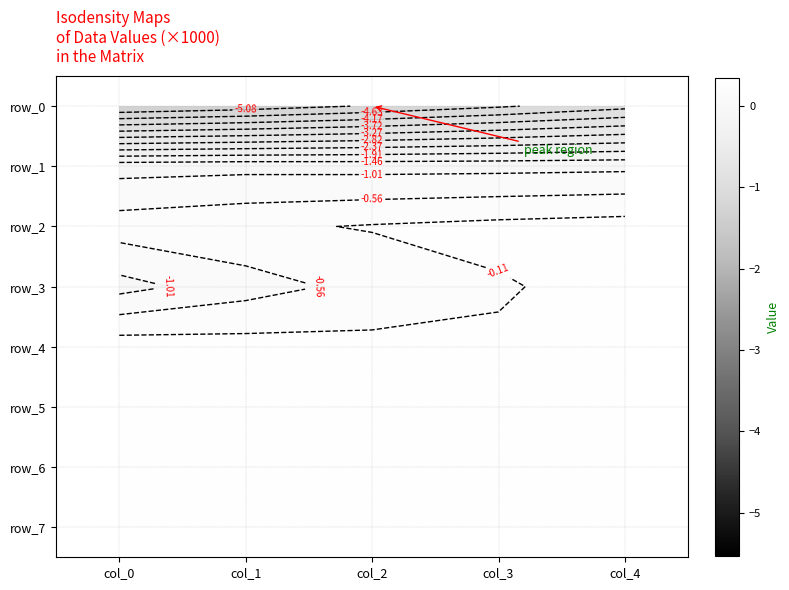

Reading left to right, transcribe all the data shown in this chart.

row_0: -5.5	-5.3	-5.0	-4.7	-4.3
row_1: -1.2	-1.1	-1.2	-1.1	-1.1
row_2: -0.3	-0.2	-0.1	0.0	0.1
row_3: -1.2	-0.7	-0.4	-0.1	0.1
row_4: 0.1	0.1	0.0	-0.0	-0.1
row_5: 0.2	0.1	0.1	0.1	0.0
row_6: 0.3	0.2	0.1	0.0	-0.1
row_7: 0.1	0.0	0.0	0.0	0.0